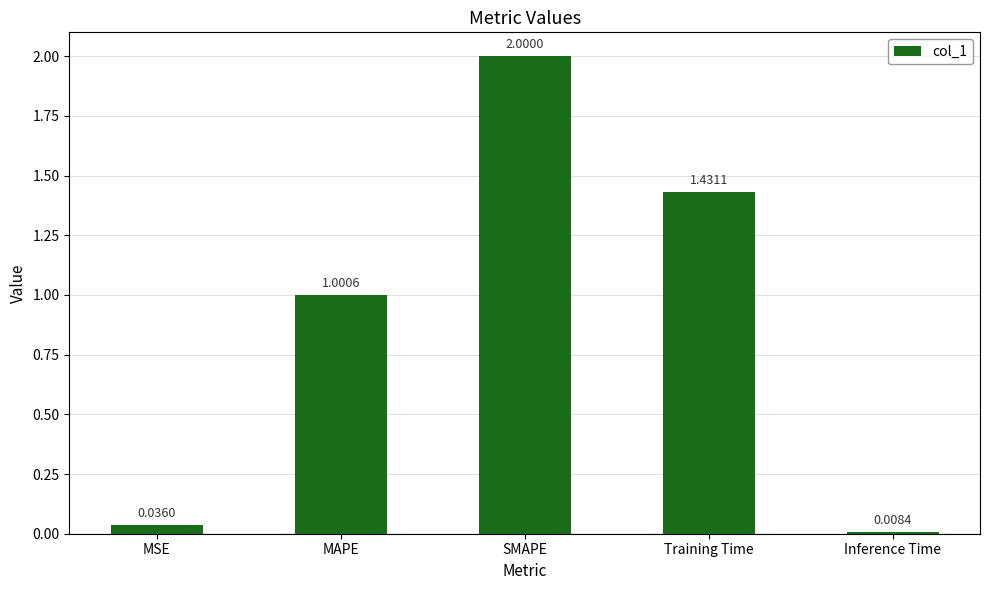

Rank the categories by value from highest to lowest.

SMAPE, Training Time, MAPE, MSE, Inference Time